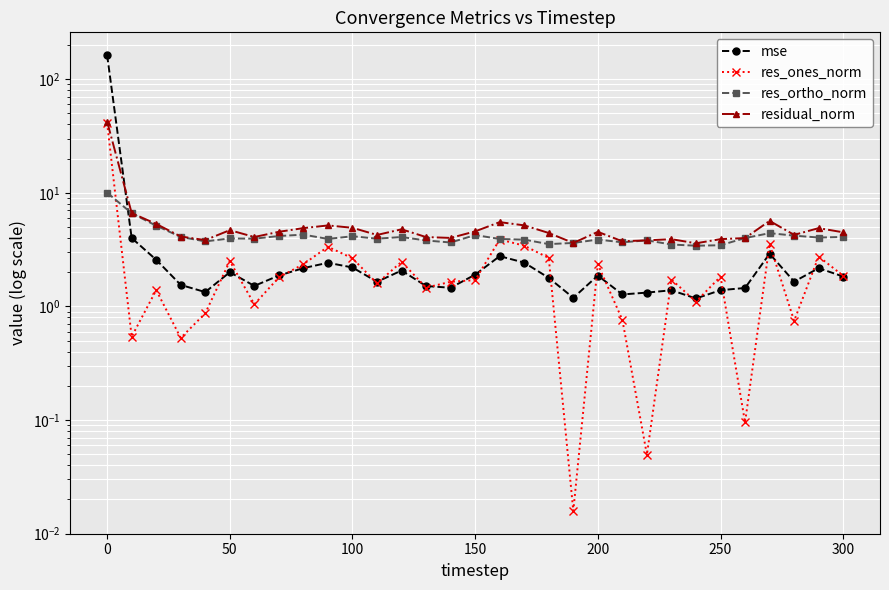

Is the value of res_ortho_norm at 18 greater than the value of mse at 0?

No